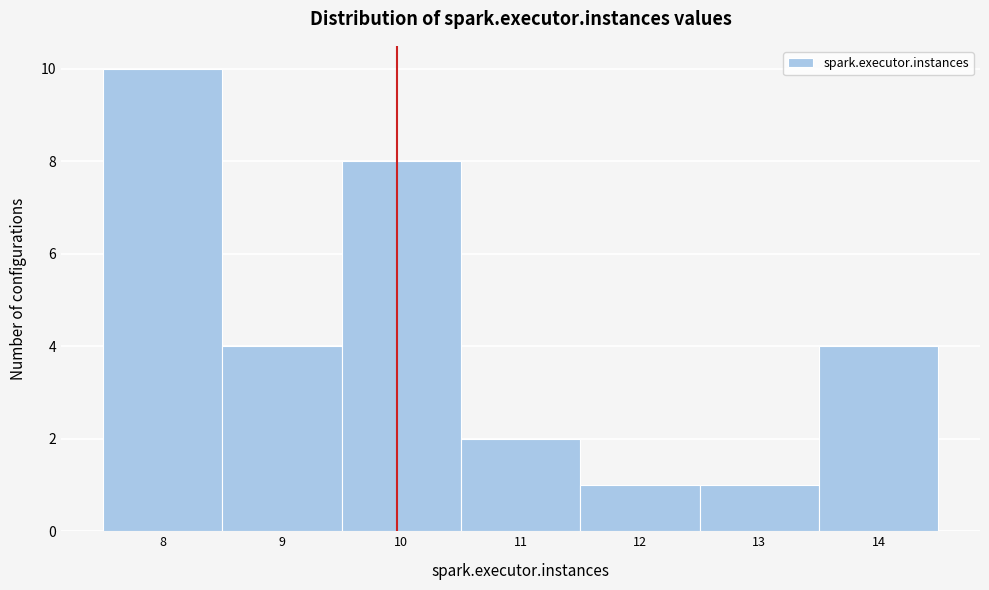

Reading left to right, transcribe this chart: for each bar, give the range it covers on the x-axis and its height. The values are not printed on the chart, so give them approximately, as read against the axis.

7.5 to 8.5: 10
8.5 to 9.5: 4
9.5 to 10.5: 8
10.5 to 11.5: 2
11.5 to 12.5: 1
12.5 to 13.5: 1
13.5 to 14.5: 4